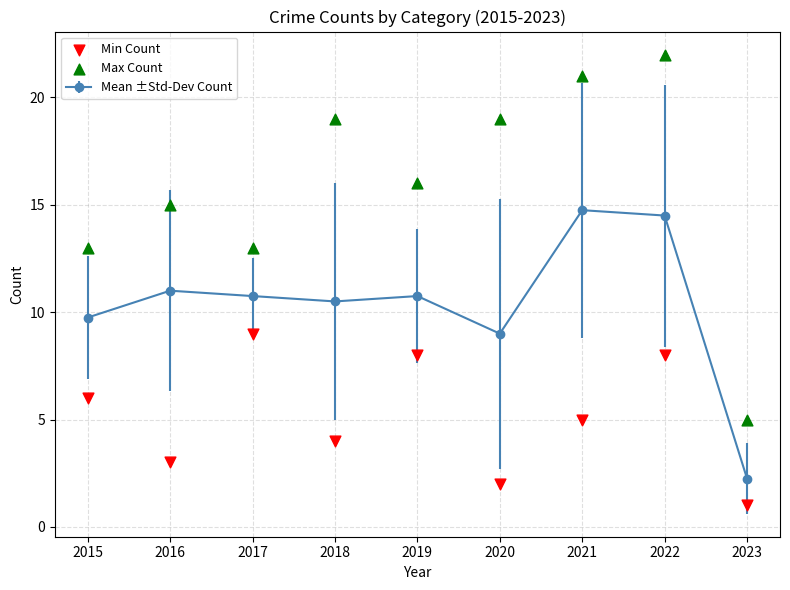

At which category is the sum across all series the highest?

2022